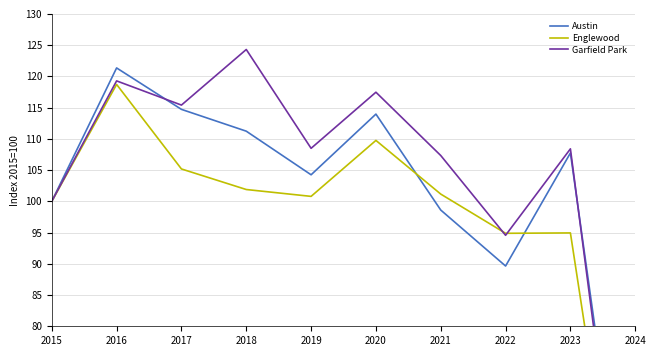

At which label is Austin closest to 77?

2022